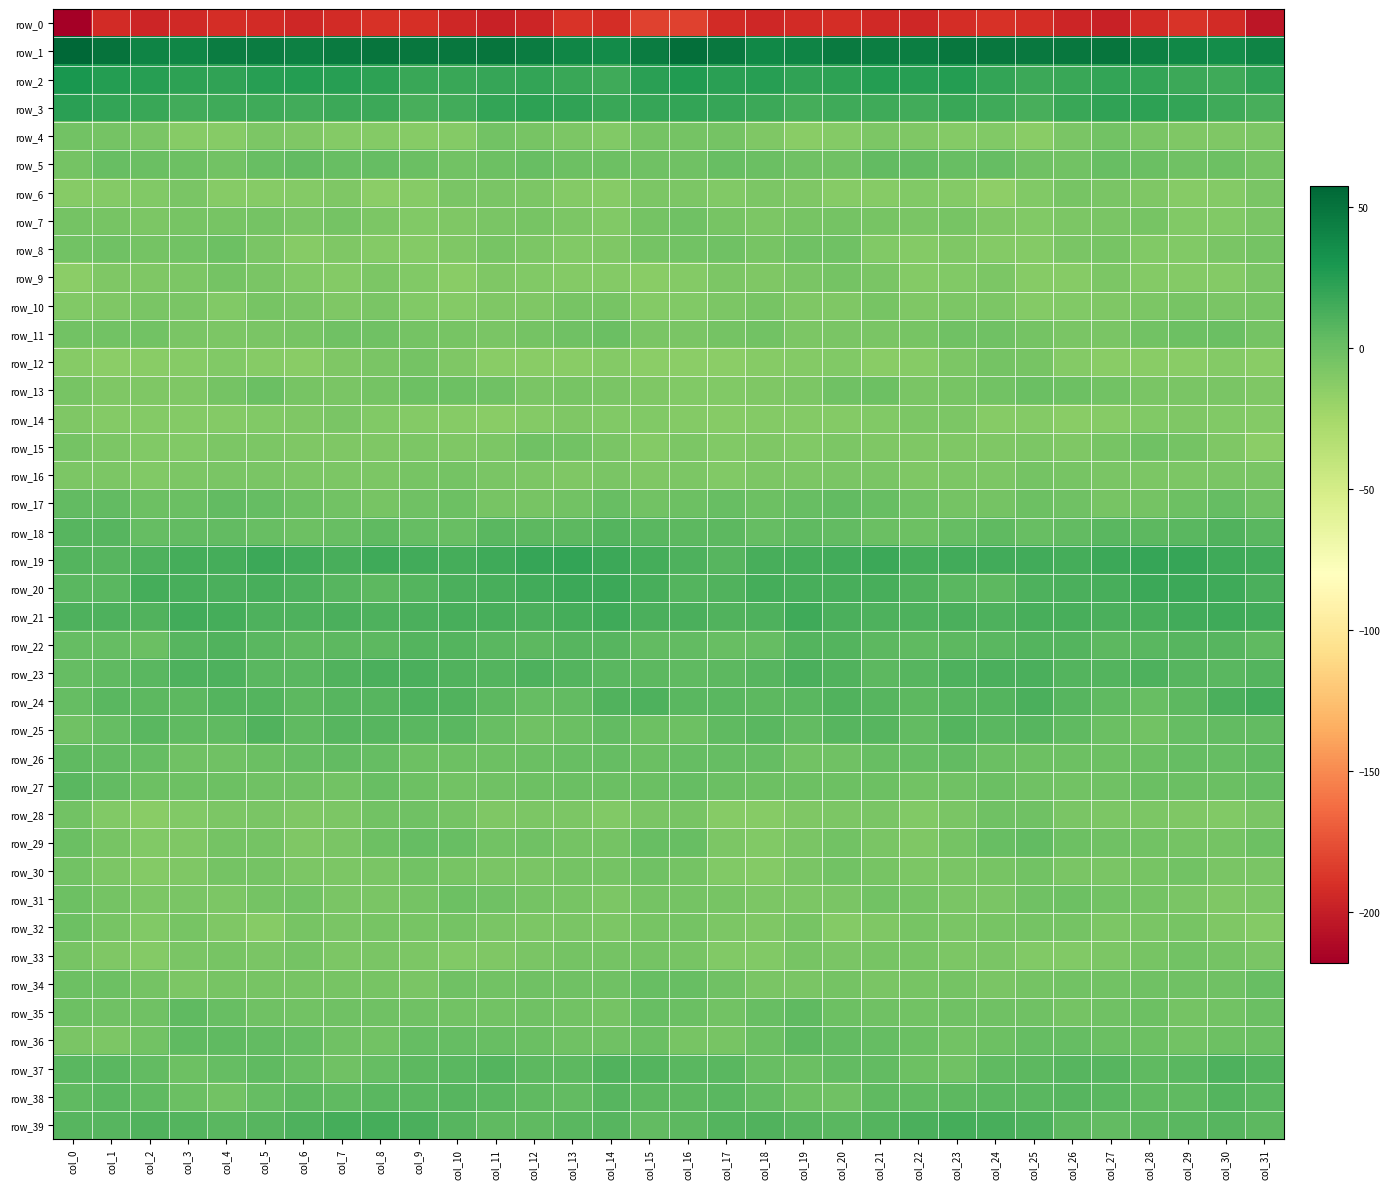

Where is row_26 nearest to the value 0?

col_12